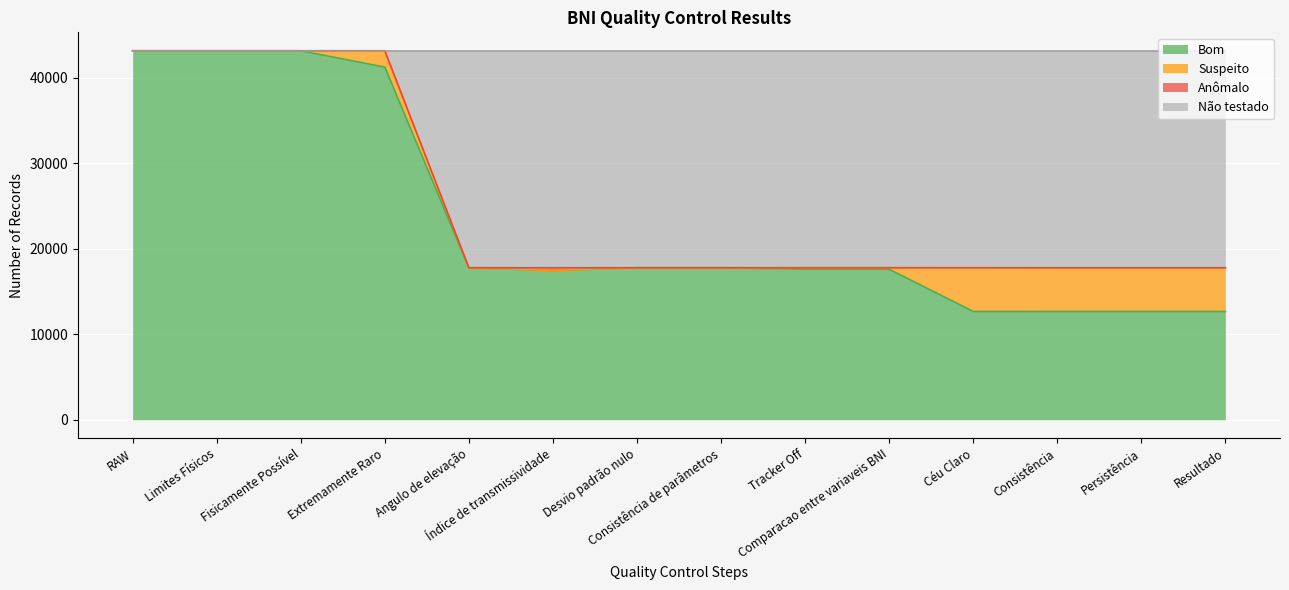

Where is Bom nearest to the value 27927?

Angulo de elevação